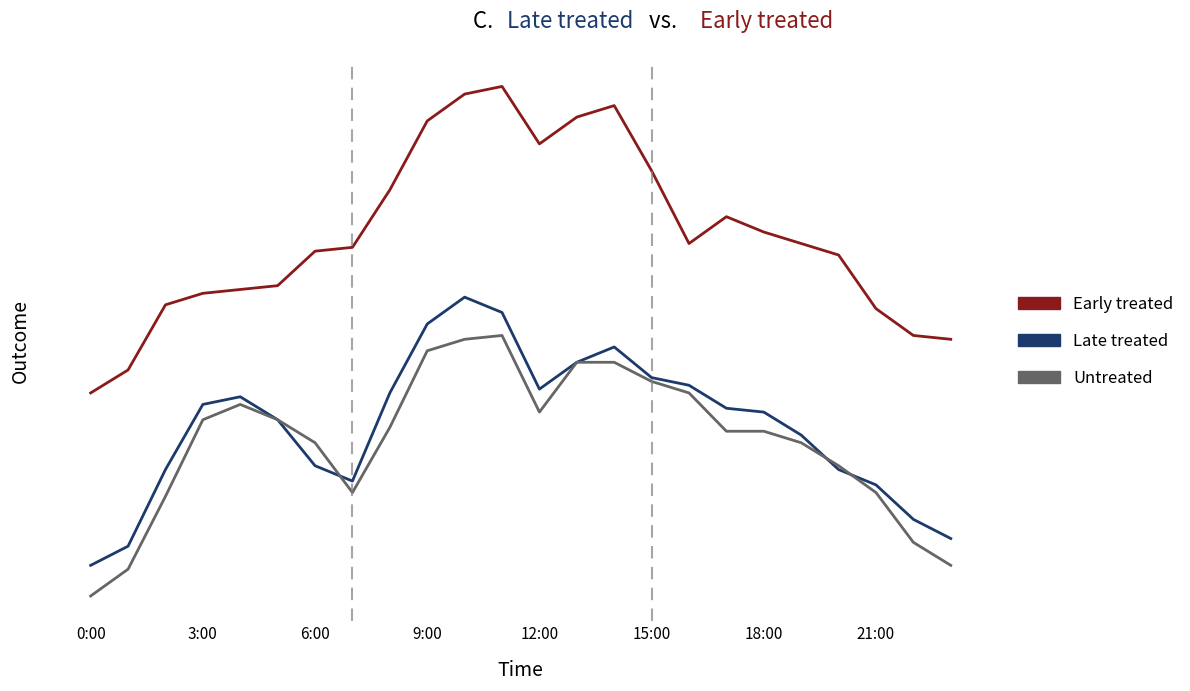

At which label is Late treated closest to 305?

19